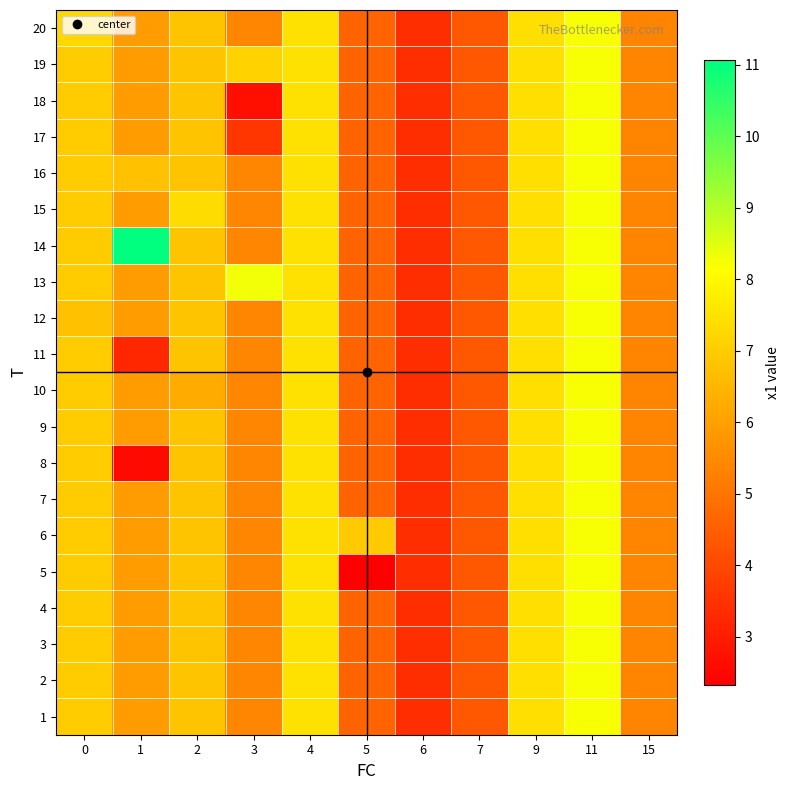

What is the total value across all series at 3?

108.3